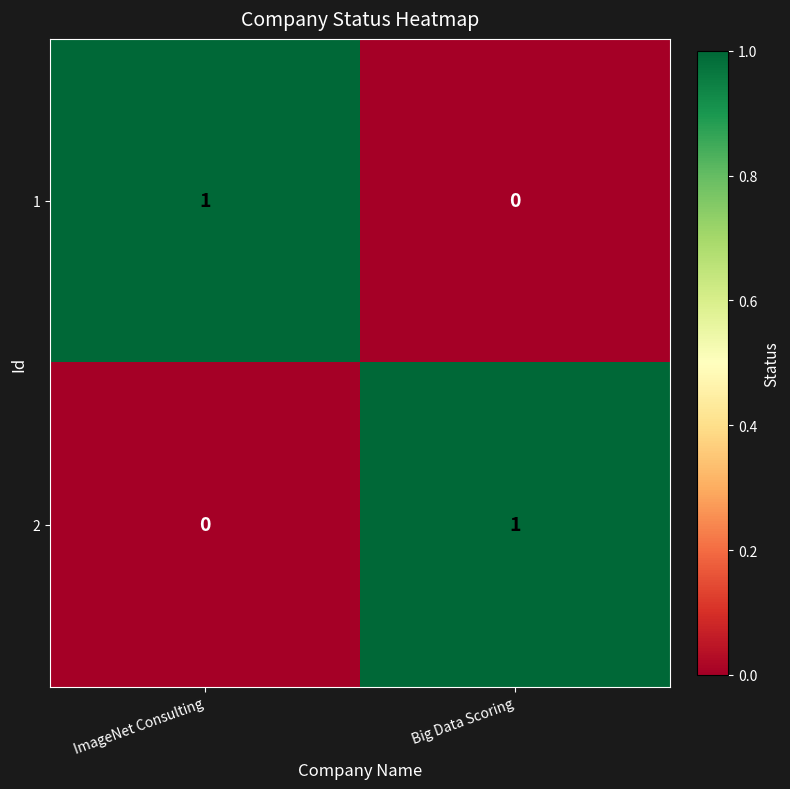

Where is 1 nearest to the value 0?

Big Data Scoring